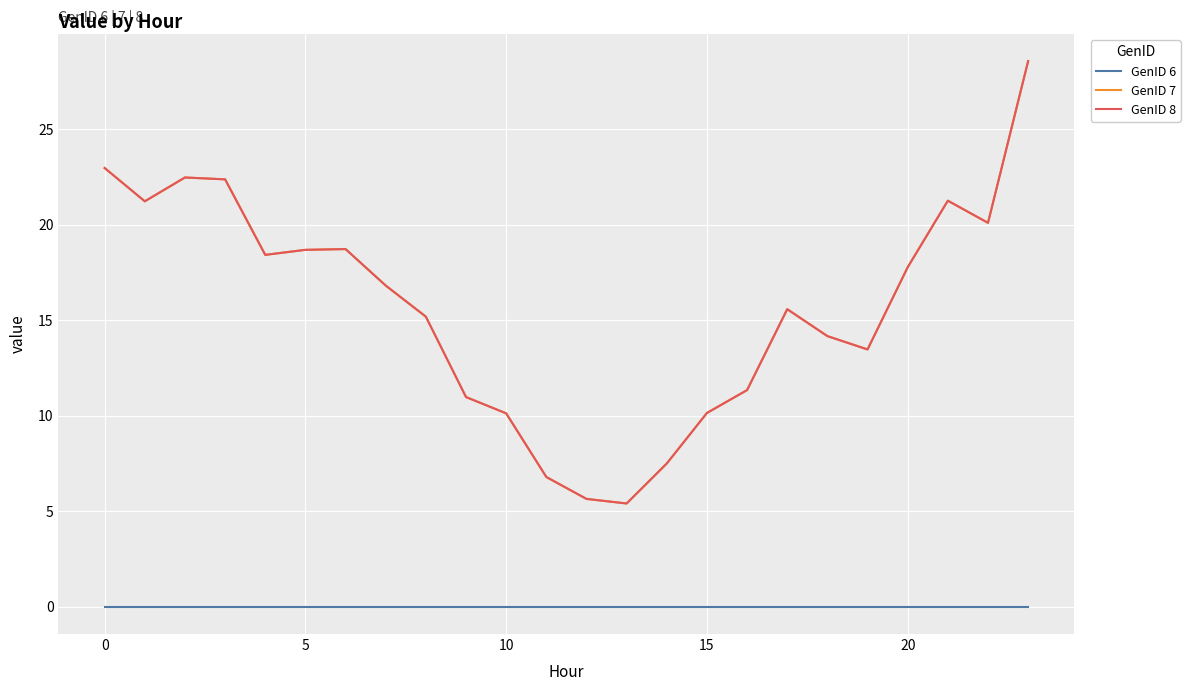

Is this an area chart (filled region under the line)?

No